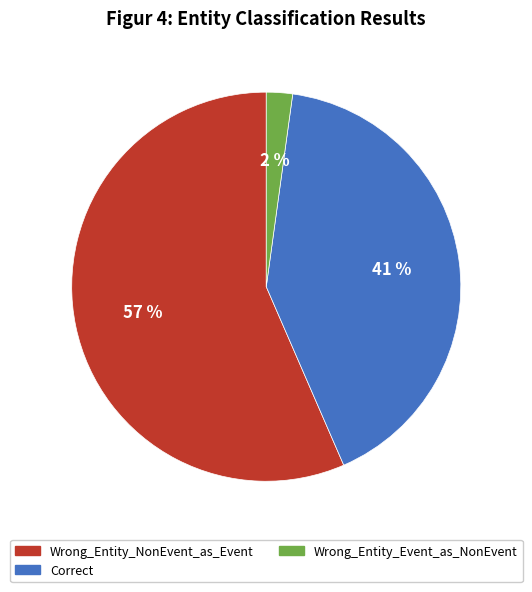

What is the majority slice?

Wrong_Entity_NonEvent_as_Event